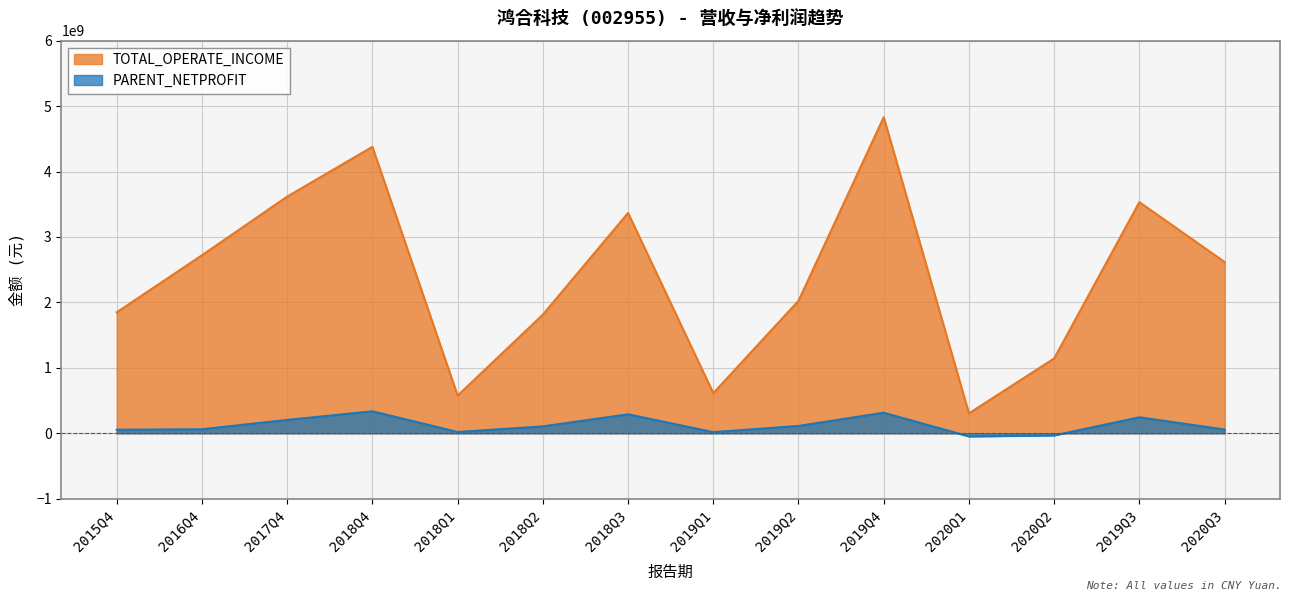

What is the average value of the PARENT_NETPROFIT series?

124203803.7